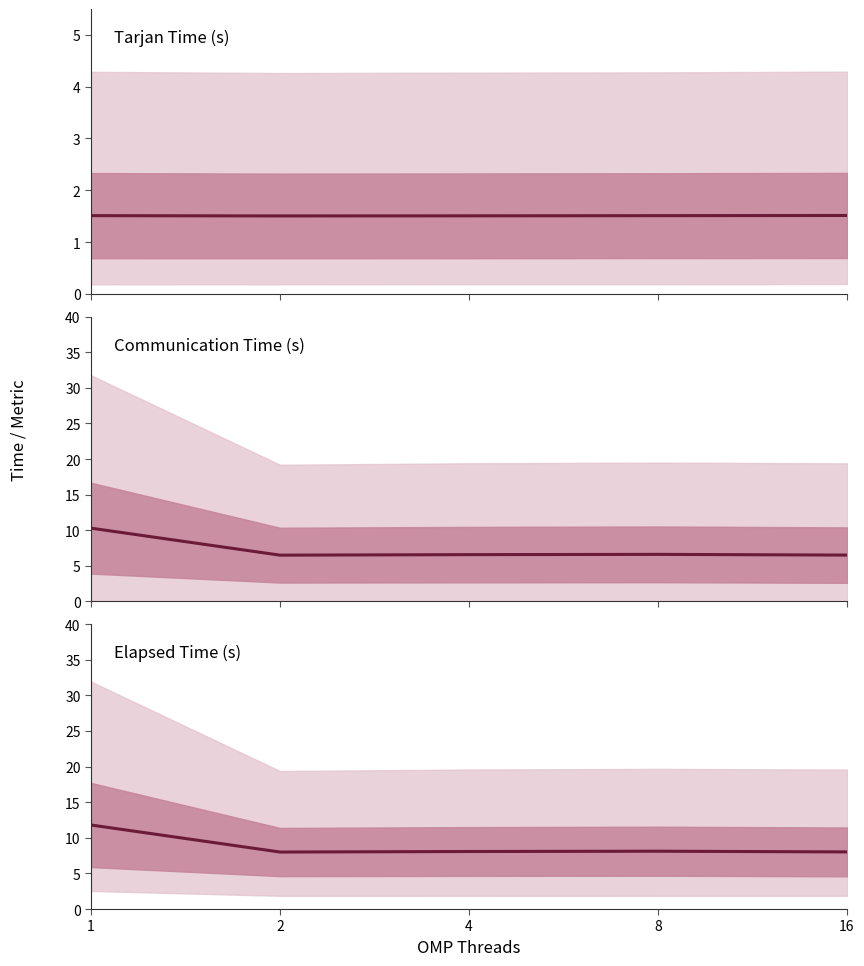

Reading left to right, extract all data points from this chart.

Tarjan Time (s): 1.5	1.5	1.5	1.5	1.5
Communication Time (s): 10.3	6.5	6.6	6.6	6.5
Elapsed Time (s): 11.8	8.0	8.1	8.1	8.0